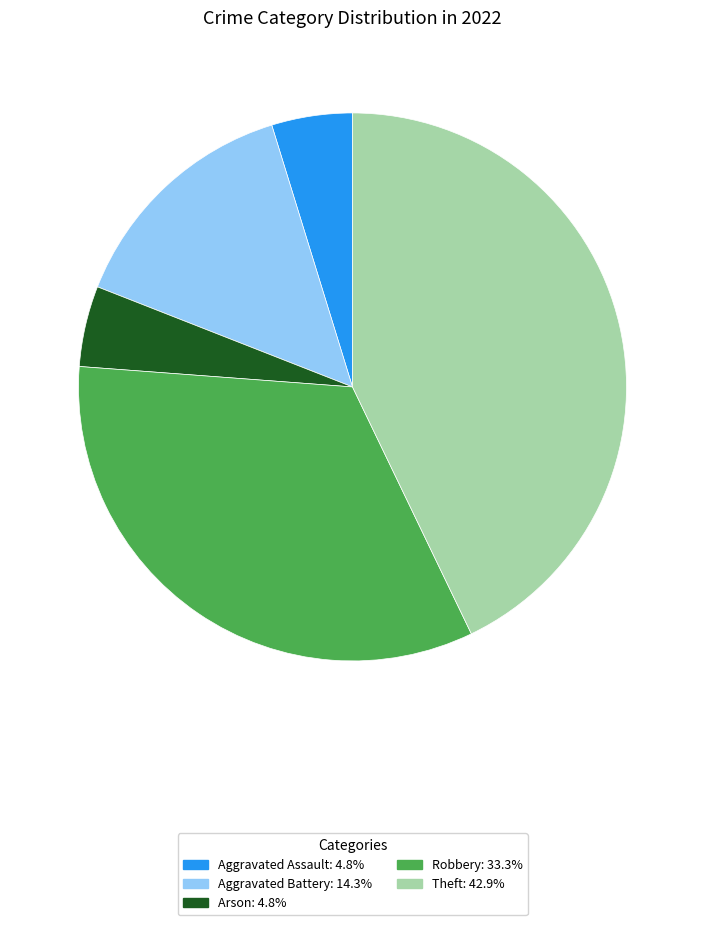

Is there any slice that represents more than half of the pie?

No